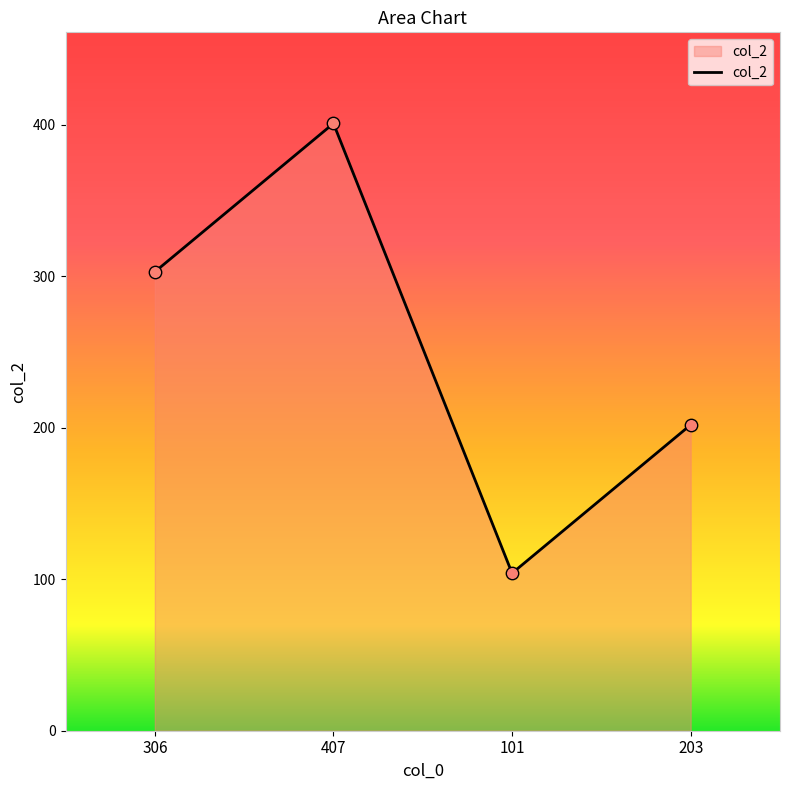

Which has a higher value, 306 or 407?

407